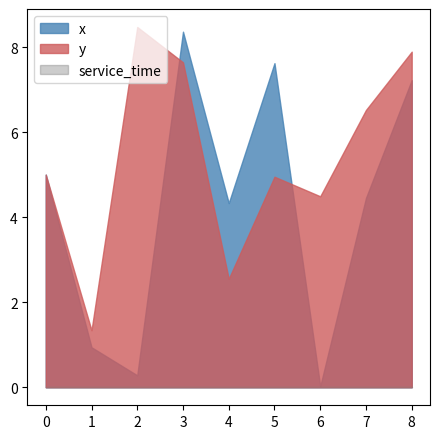

What are all the series names shown in the legend?

x, y, service_time